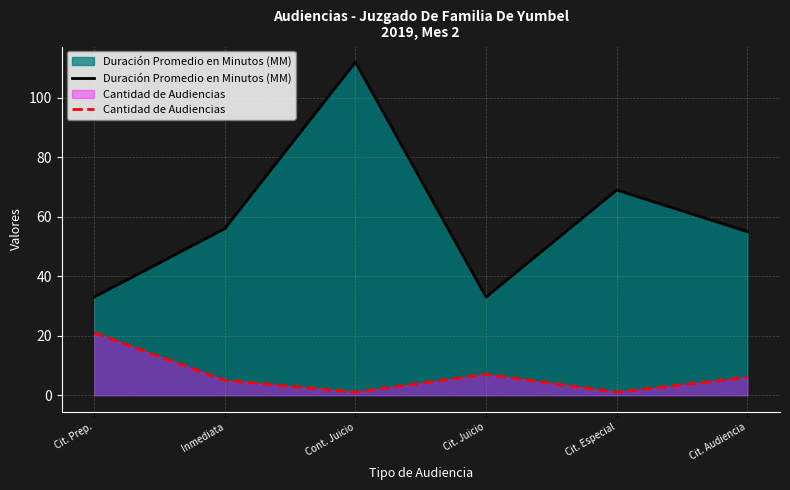

Read the Cantidad de Audiencias value at Cit. Juicio, to the nearest 10.

10